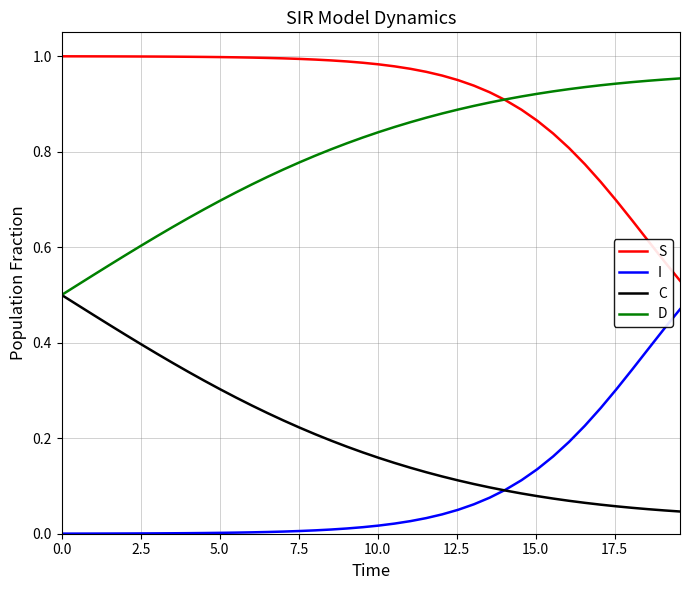

True or false: S and I cross at least once.

False